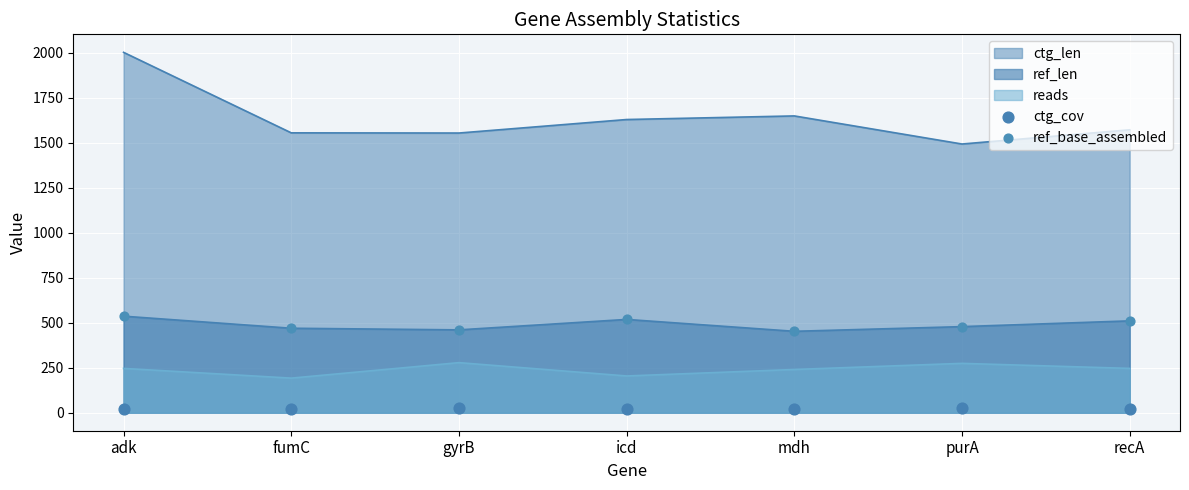

Is the value of ctg_cov at gyrB greater than the value of ref_base_assembled at mdh?

No